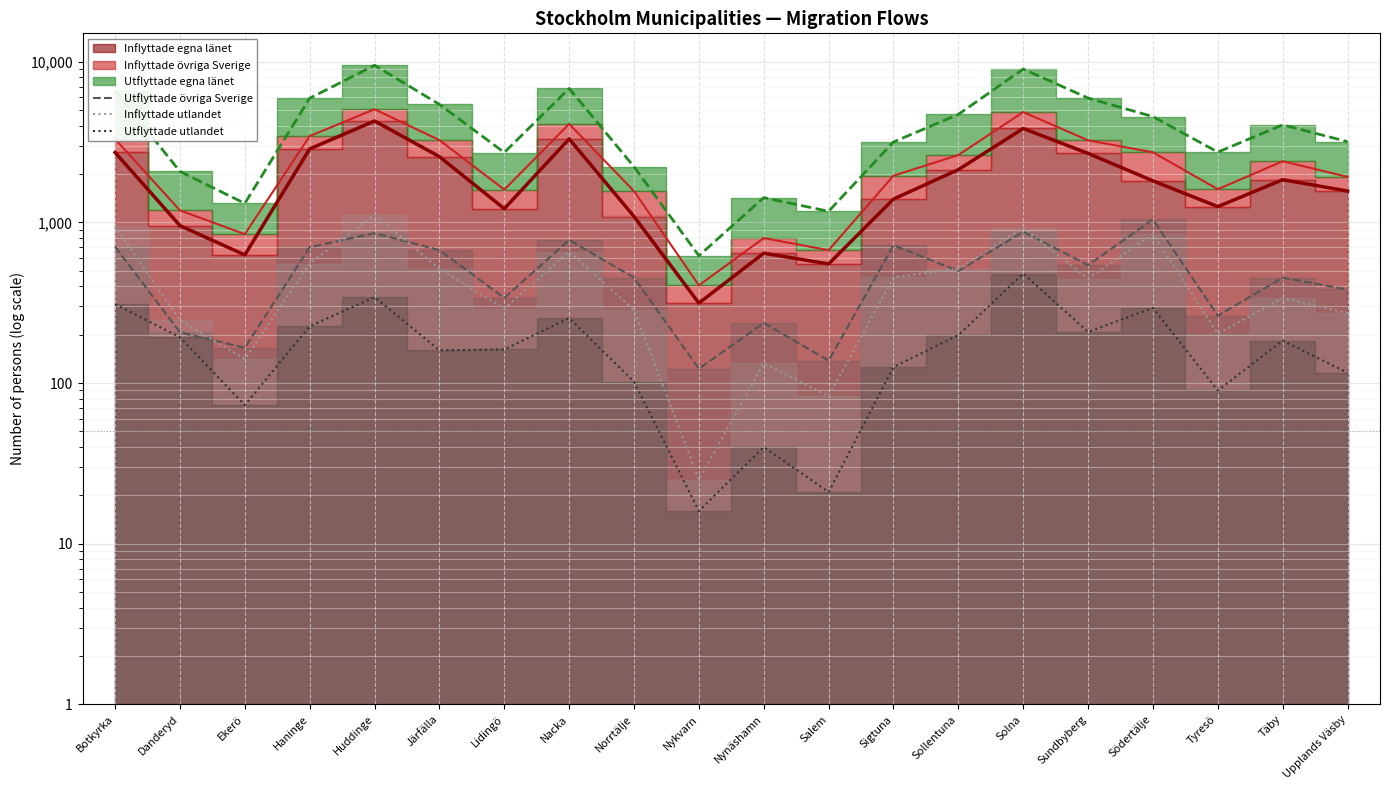

In Utflyttade övriga Sverige, how many points are higher than both neighbors (excluding endpoints)?

7